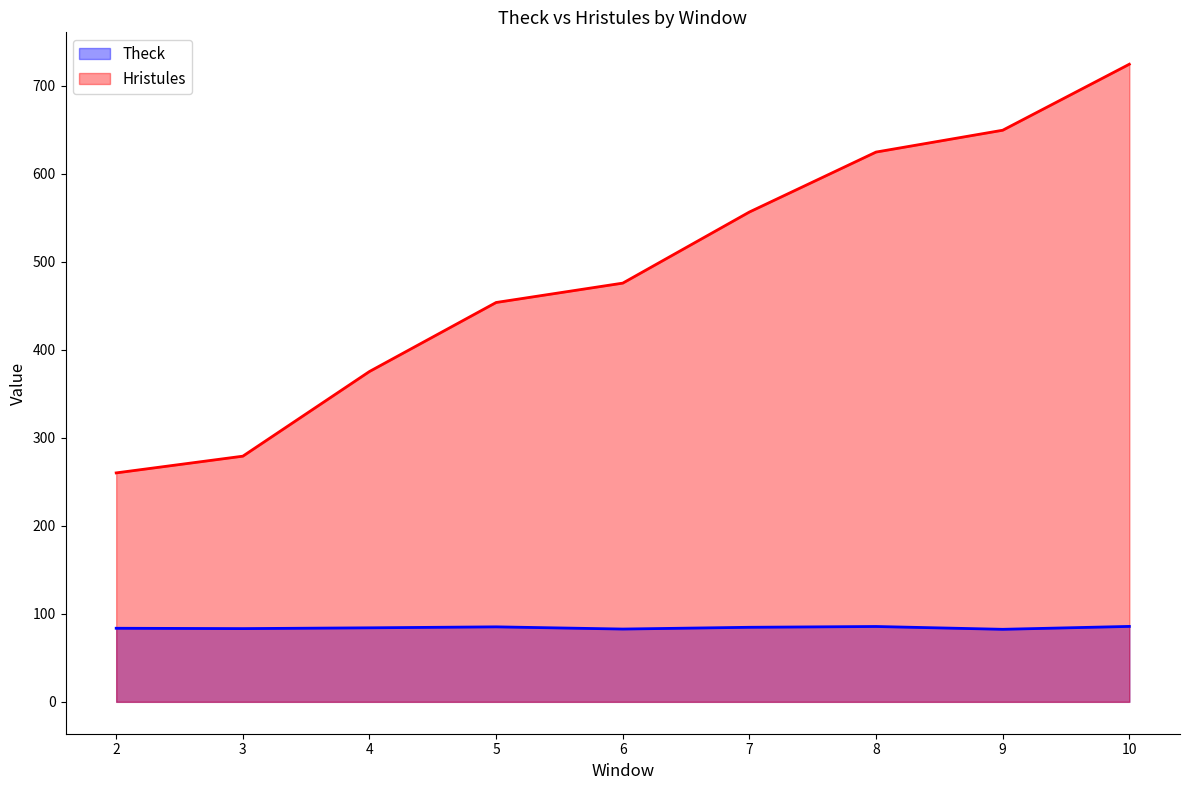

What is the sum of all Hristules values?

4398.8